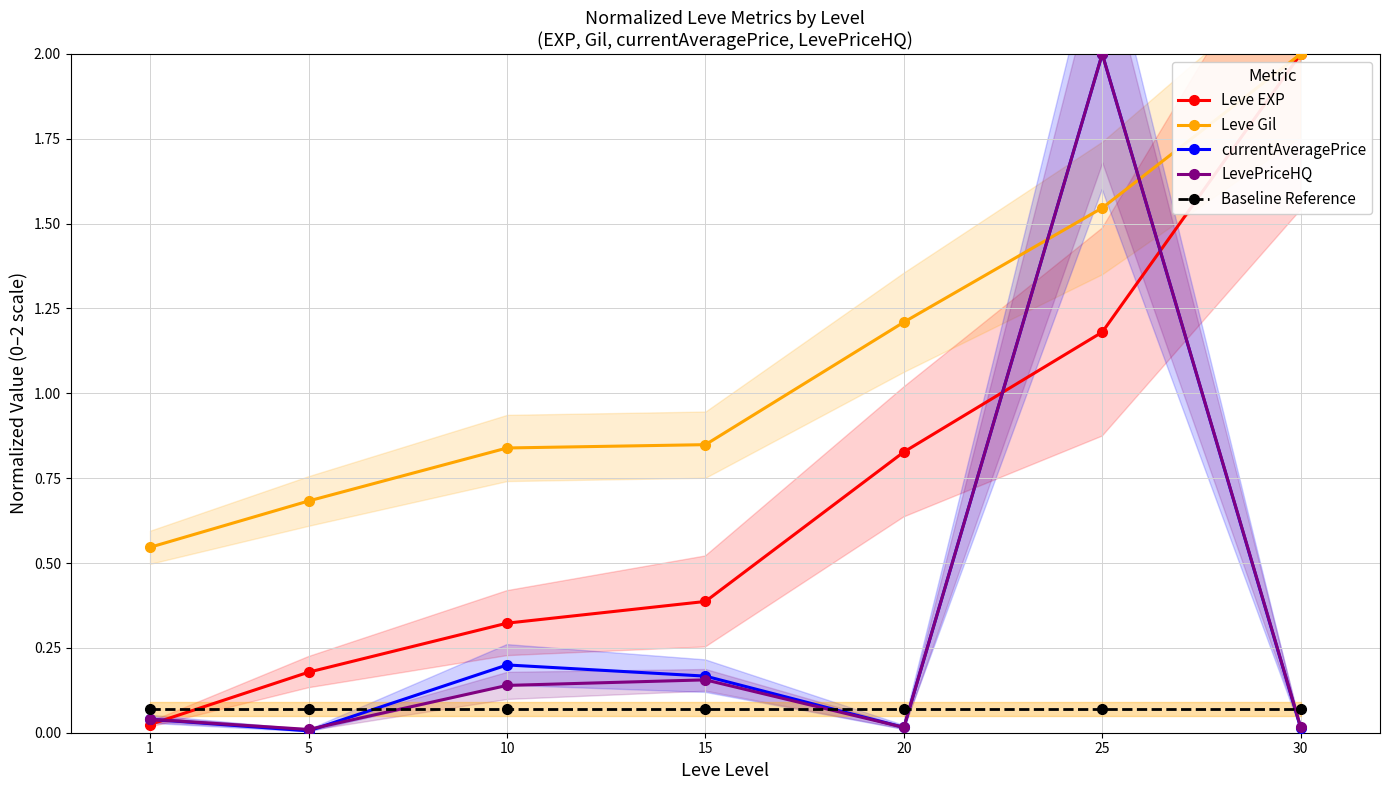

True or false: Leve Gil and Baseline Reference cross at least once.

False